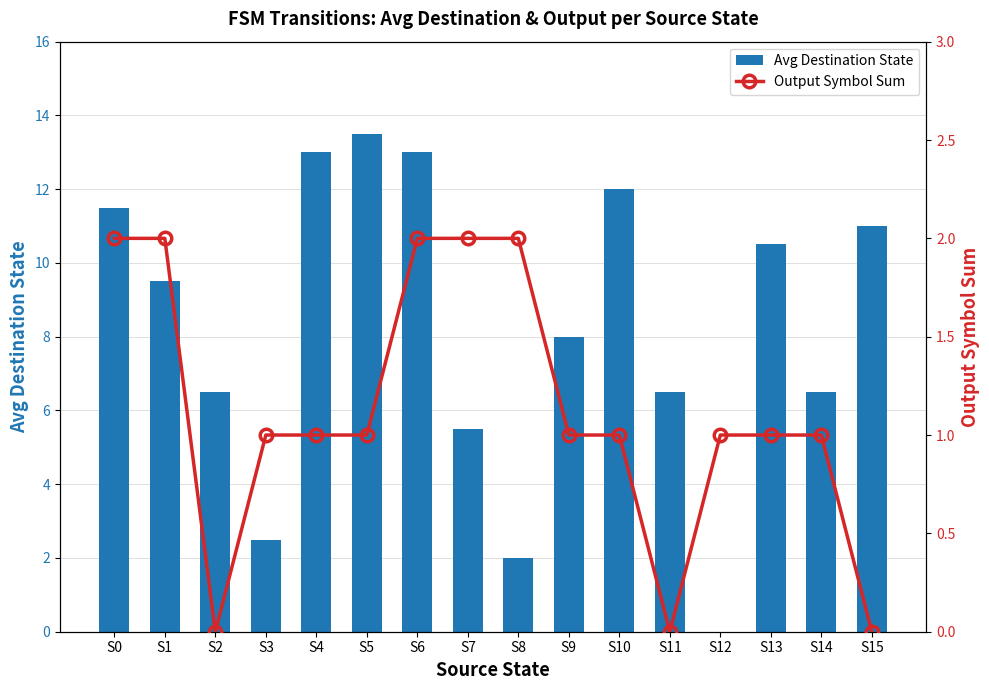

At how many categories does at least one series exceed 0?

16